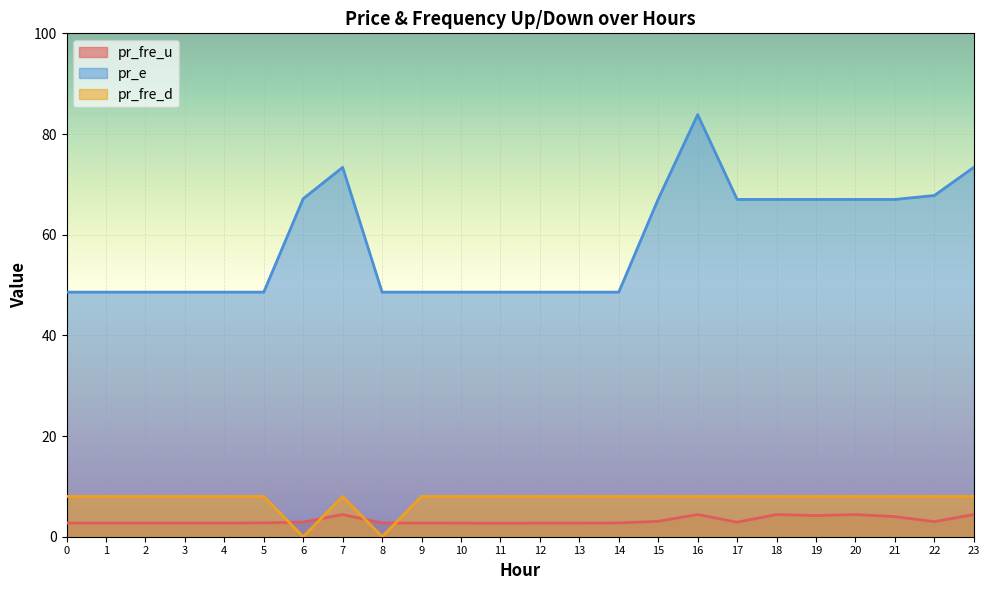

How many lines are shown in the chart?

3